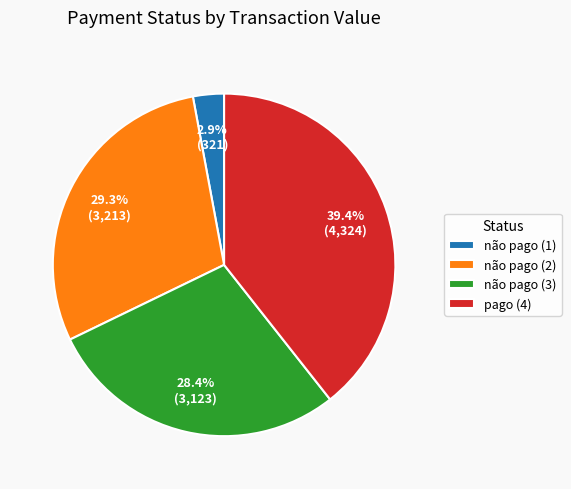

Between não pago (3) and pago (4), which is larger?

pago (4)